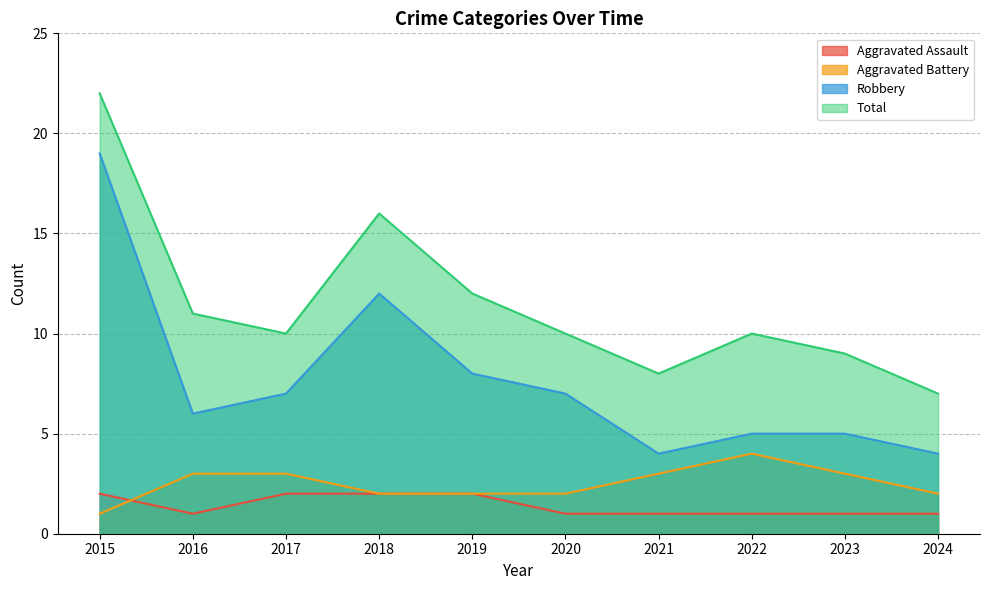

Which series has the largest total across all categories?

Total